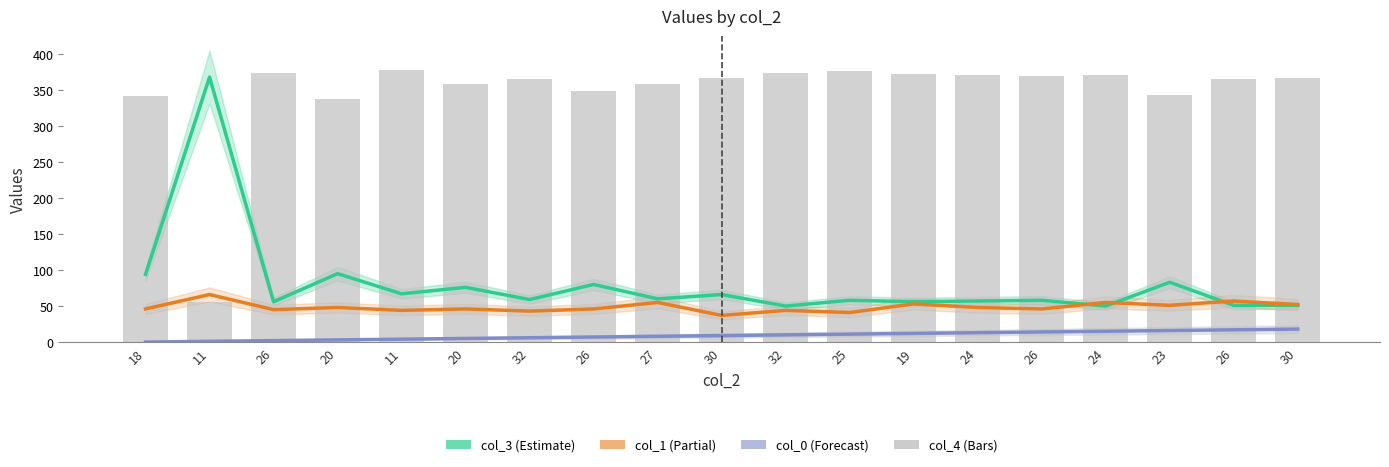

Does the chart contain any negative values?

No